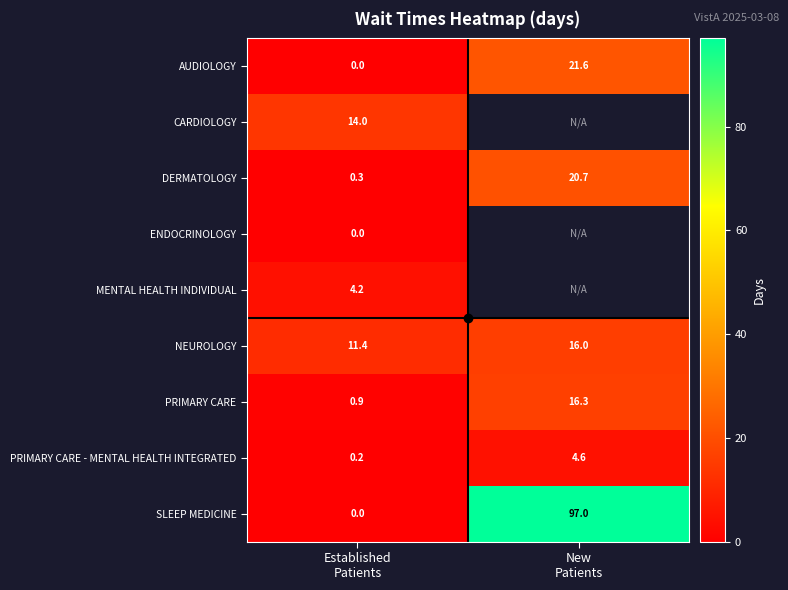

What is the sum of all AUDIOLOGY values?

21.6